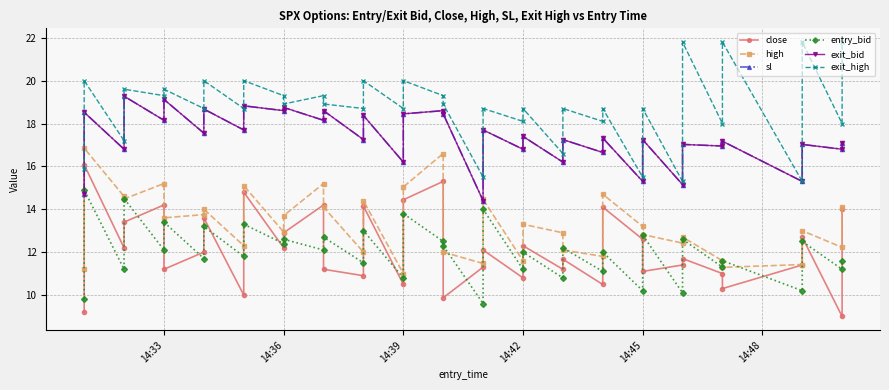

Which has a higher value, 14:33 or 14:42?

14:33